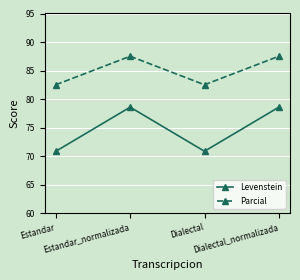

What position from the left is Dialectal_normalizada?

4